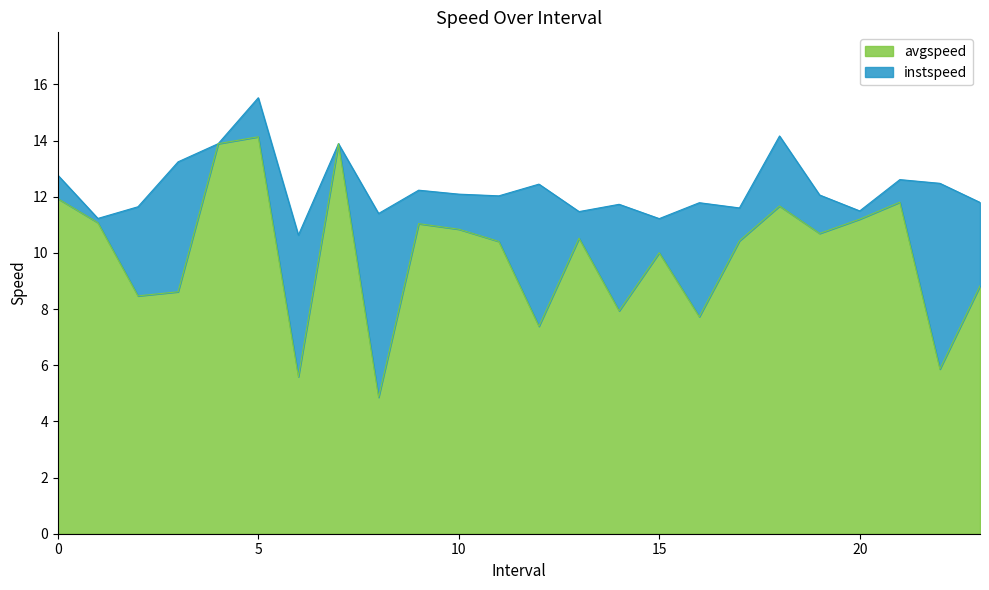

What is the average value of the avgspeed series?

10.0